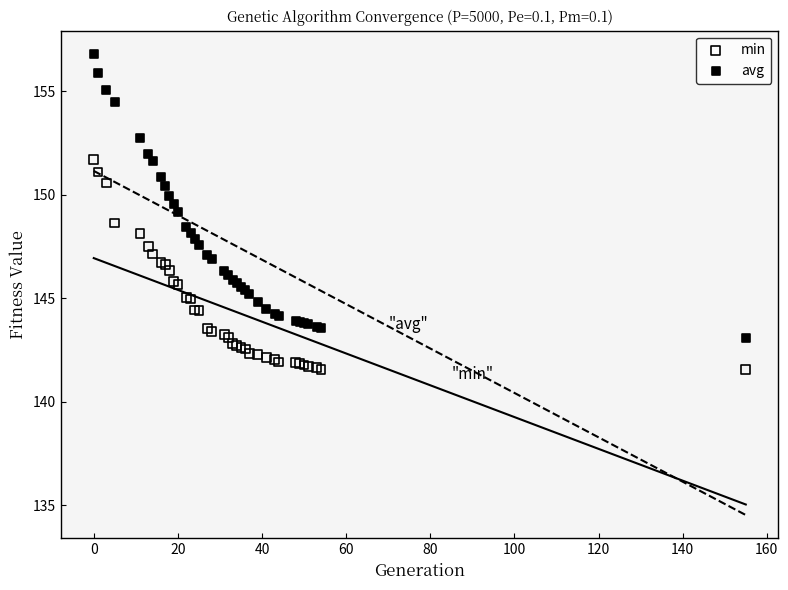

Which series reaches the minimum Y coordinate?

min